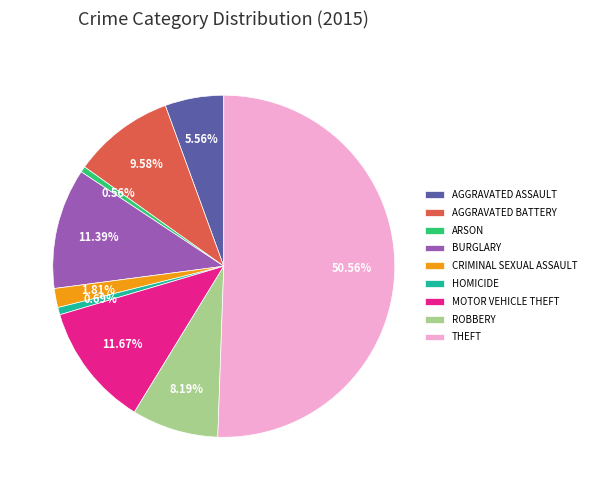

How many segments does this pie chart have?

9